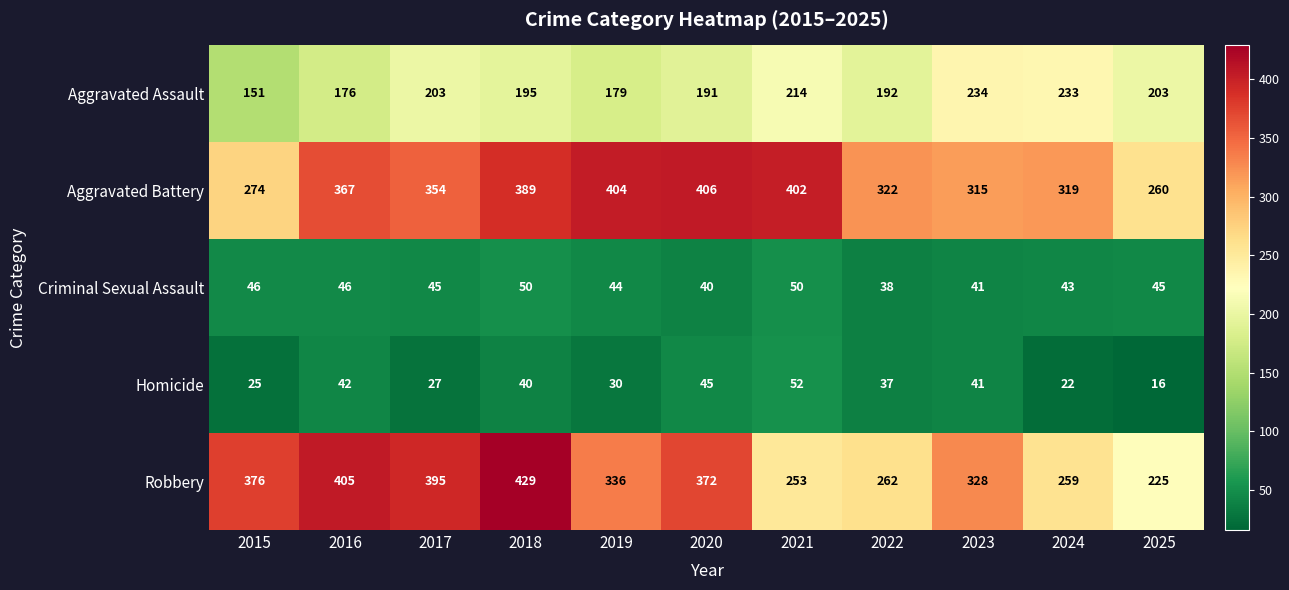

What is the difference between the Aggravated Battery values at 2020 and 2022?

84